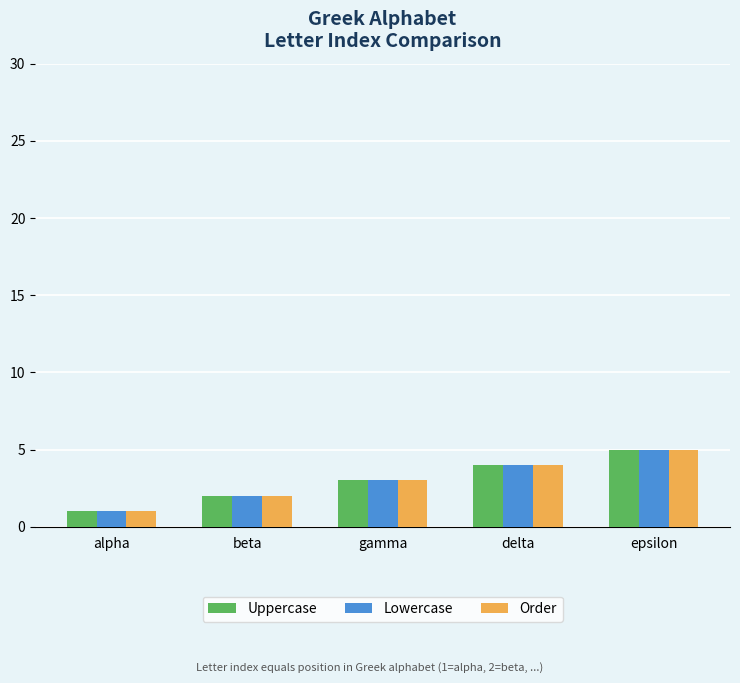

At which category is the sum across all series the highest?

epsilon